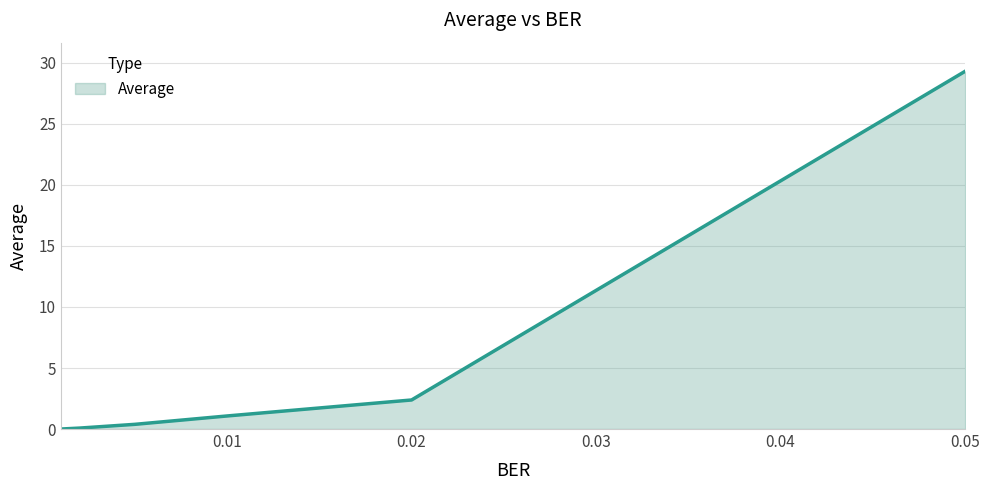

Does the chart display data point markers on the line(s)?

No